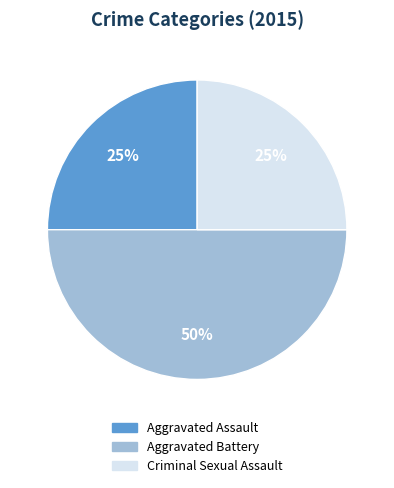

To the nearest percent, what is the combined percentage of Aggravated Battery and Criminal Sexual Assault?

75%